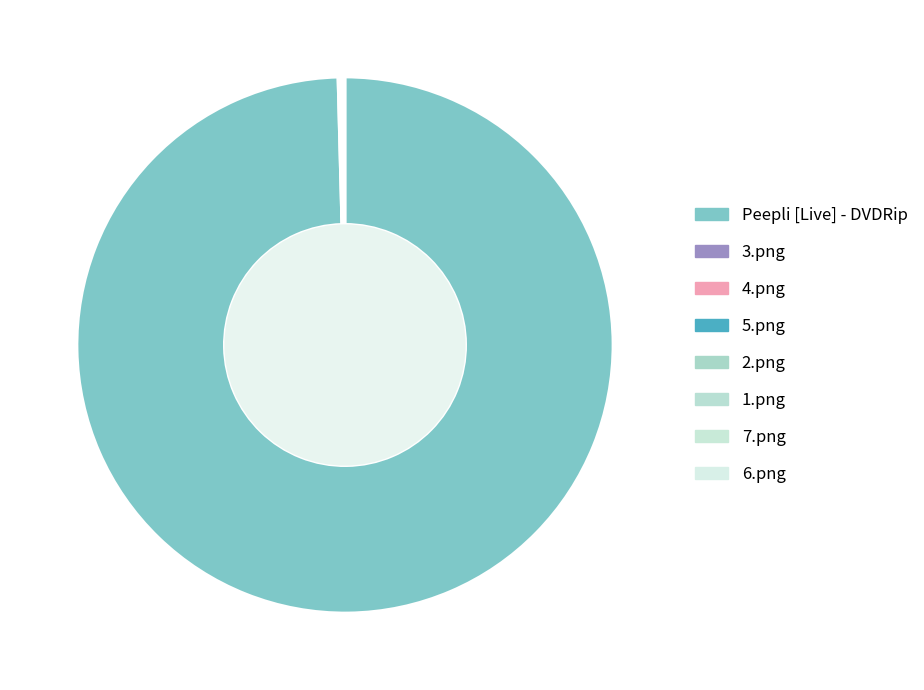

Is it true that 7.png is 0% of the pie?

True